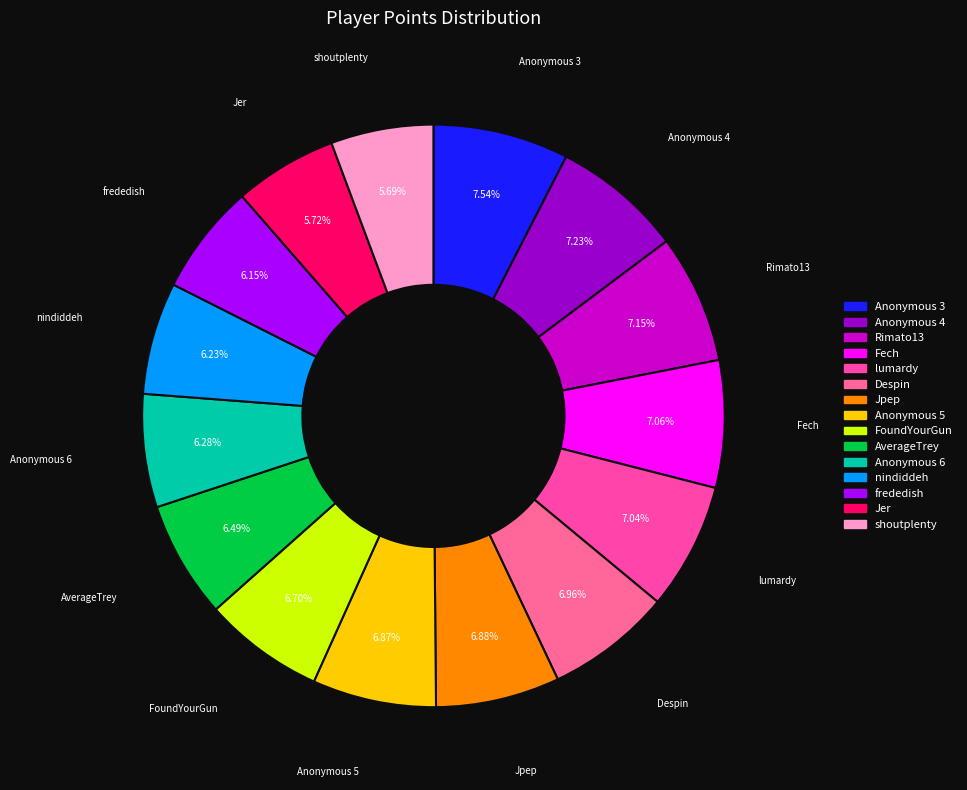

True or false: Rimato13 accounts for 7% of the total.

True